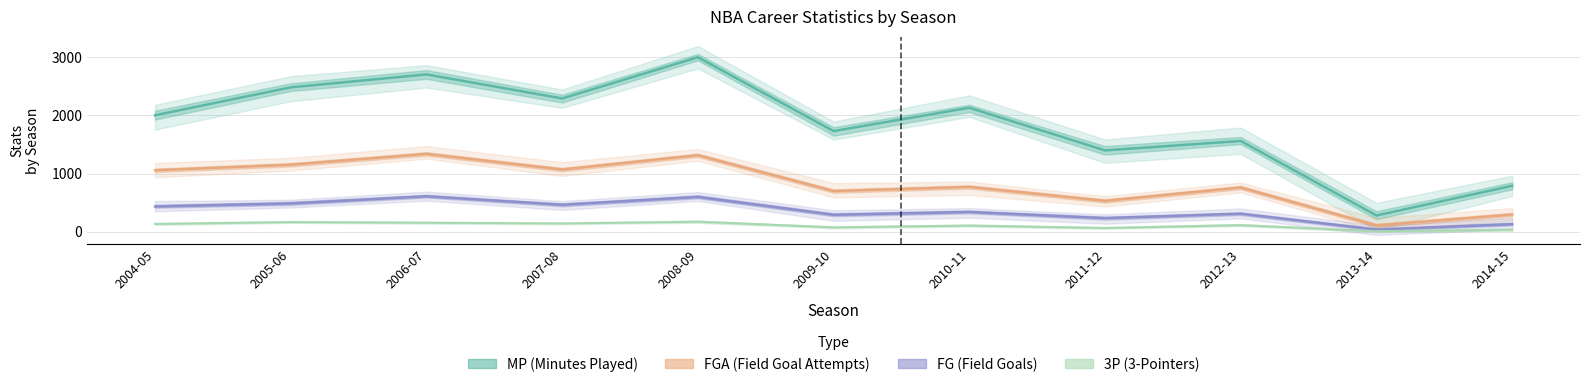

True or false: FG and MP intersect in this chart.

False